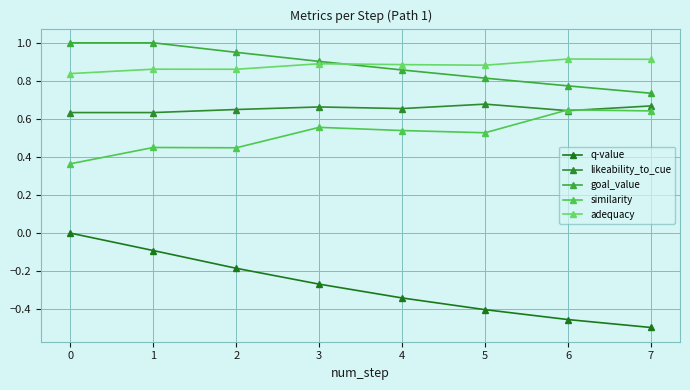

What is the minimum value for likeability_to_cue?

0.6